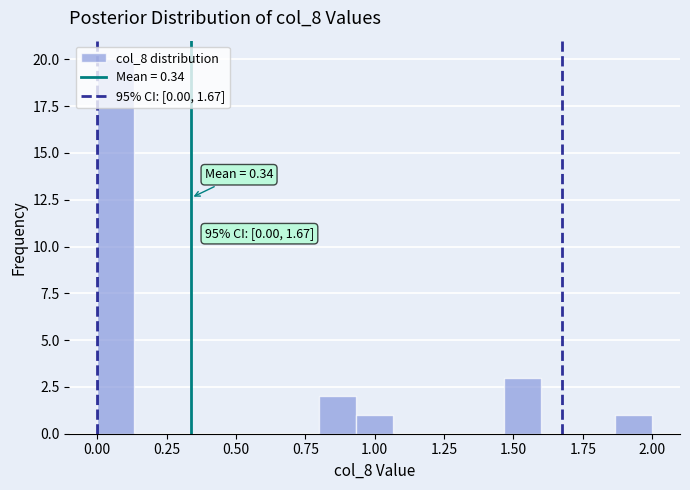

Read against the x-axis, roughly where is the centre of the tallest bar?

0.05